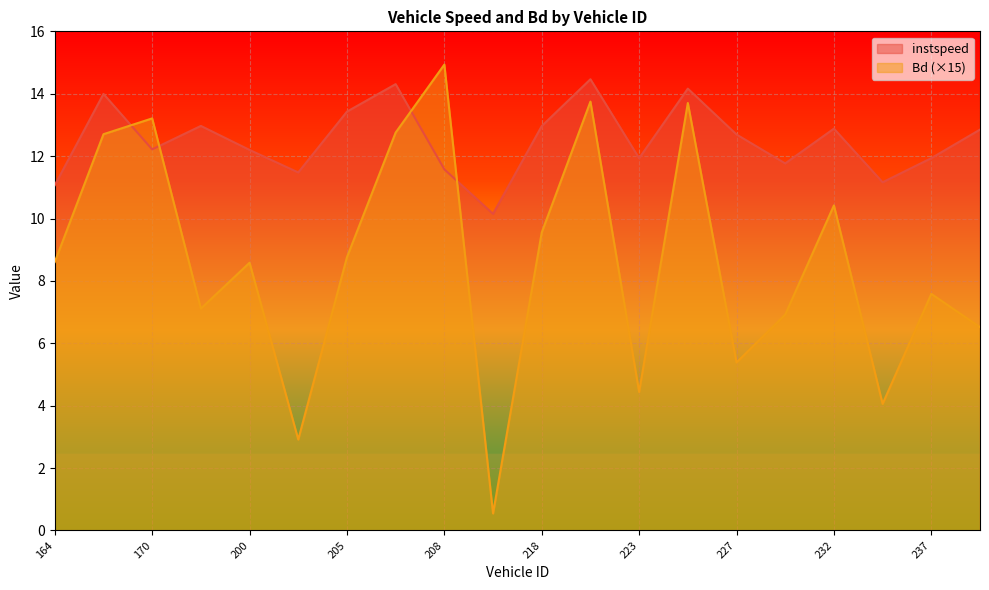

Reading right to left, list all the values displayed in this chart.

instspeed: 239.0=12.9	237.0=11.9	234.0=11.2	232.0=12.9	231.0=11.8	227.0=12.7	225.0=14.2	223.0=11.9	219.0=14.5	218.0=13.0	211.0=10.1	208.0=11.6	206.0=14.3	205.0=13.4	202.0=11.5	200.0=12.2	186.0=13.0	170.0=12.2	167.0=14.0	164.0=11.1
Bd: 239.0=6.5	237.0=7.6	234.0=4.1	232.0=10.4	231.0=6.9	227.0=5.4	225.0=13.7	223.0=4.4	219.0=13.7	218.0=9.6	211.0=0.5	208.0=14.9	206.0=12.8	205.0=8.8	202.0=2.9	200.0=8.6	186.0=7.1	170.0=13.2	167.0=12.7	164.0=8.6